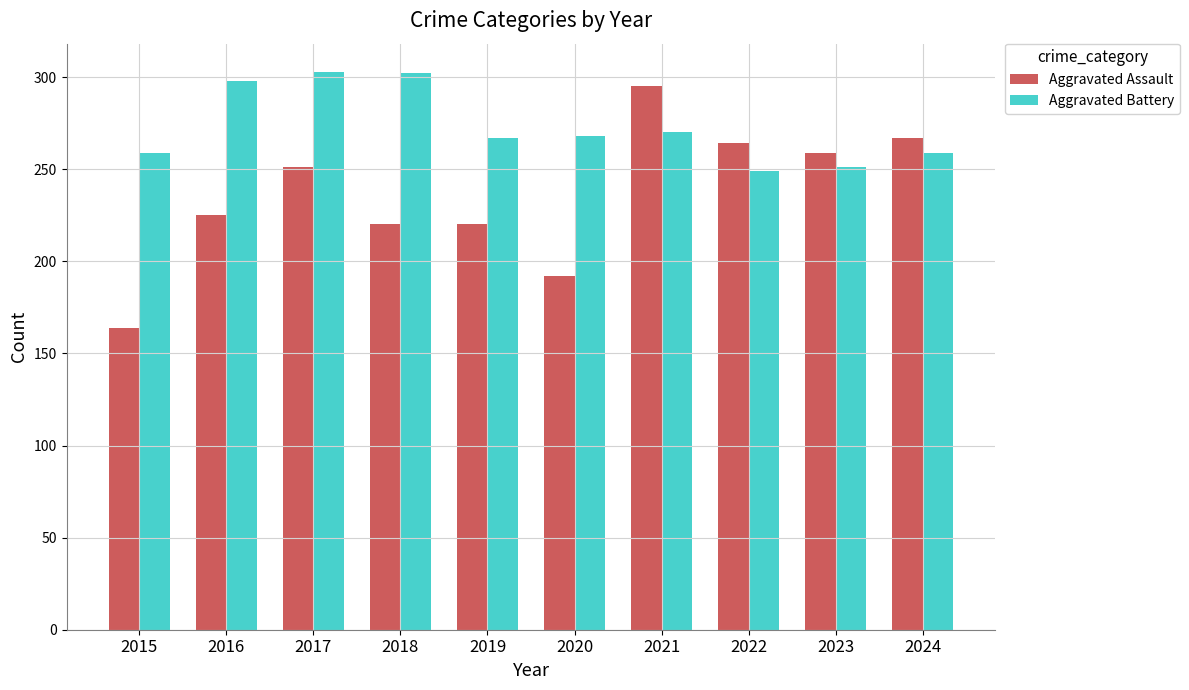

At 2018, list the series in order from smallest to largest.

Aggravated Assault, Aggravated Battery